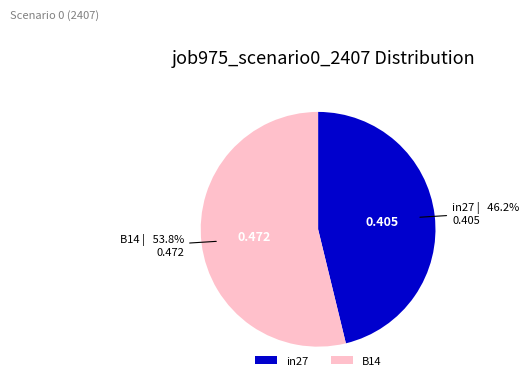

To the nearest percent, what is the combined percentage of B14 and in27?

100%